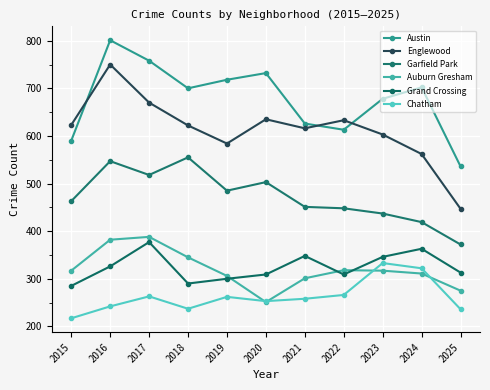

In Garfield Park, how many points are higher than both neighbors (excluding endpoints)?

3